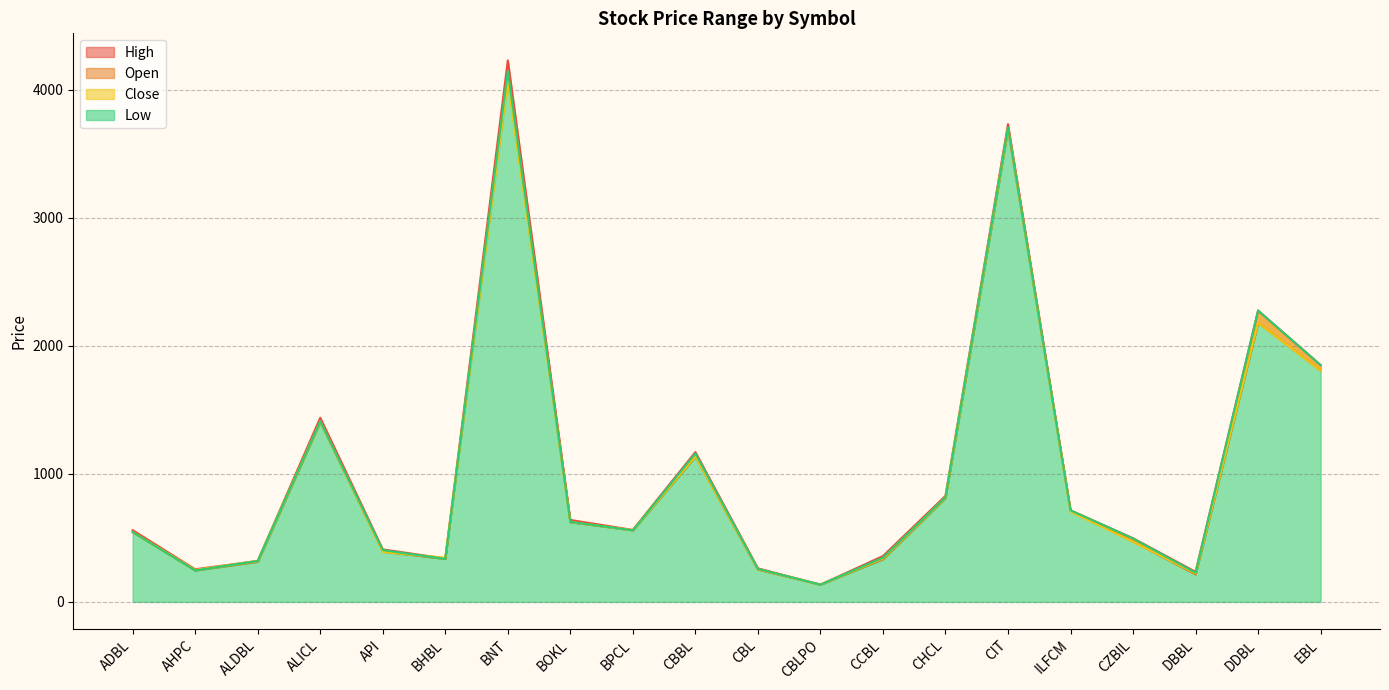

How many interior local valleys does the Close series have?

5